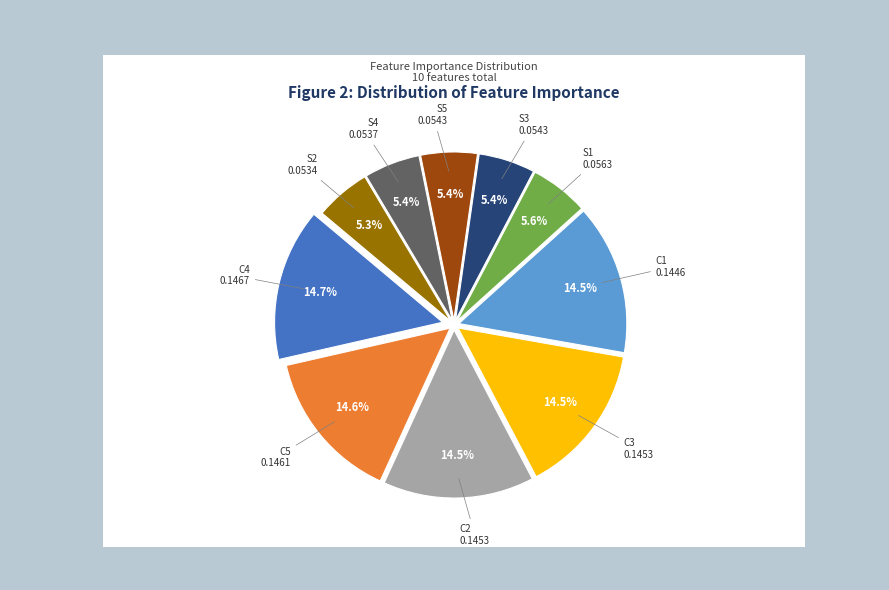

What portion of the pie excludes S3?

94.6%